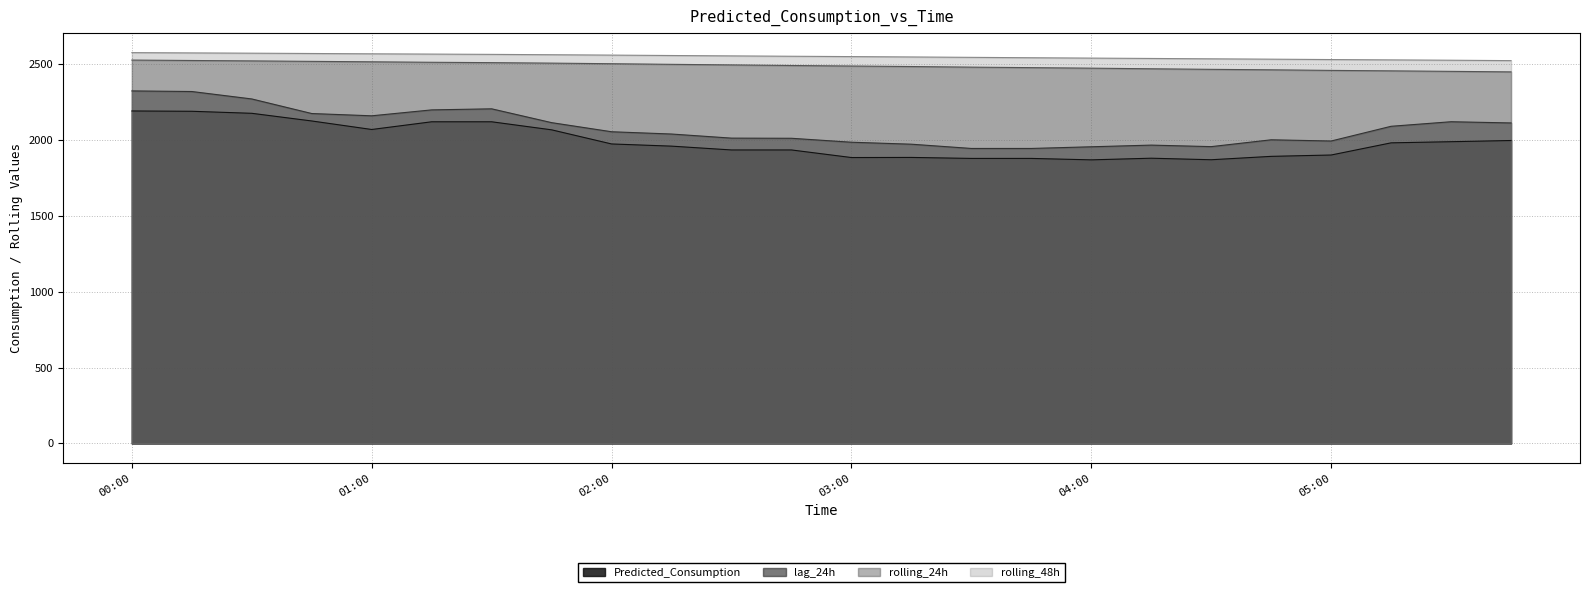

In lag_24h, how many points are higher than both neighbors (excluding endpoints)?

4